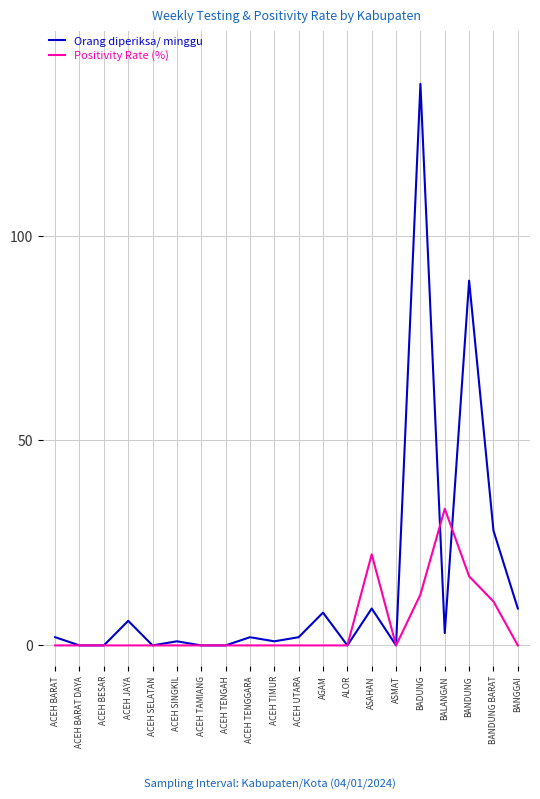

Is this an area chart (filled region under the line)?

No